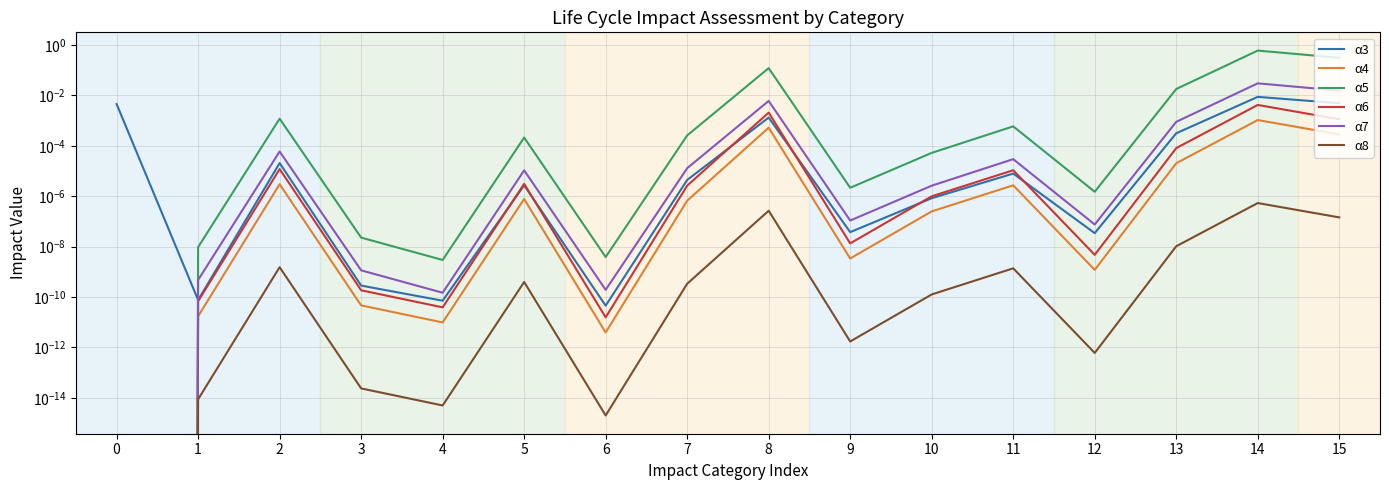

How many data points in α6 are above 0?

15